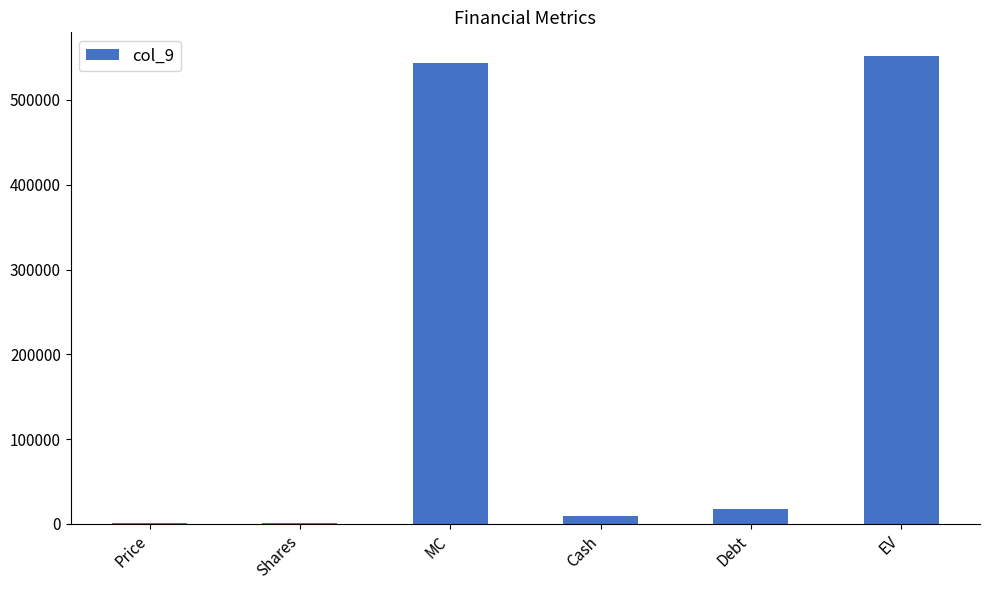

Approximately how many times larger is the value at Shares compared to Price?

1.6